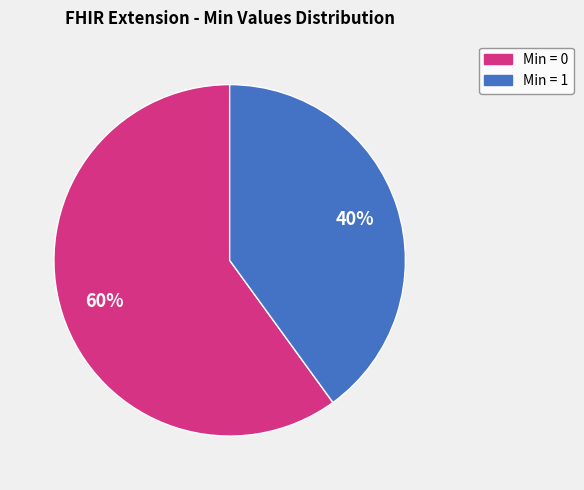

To the nearest percent, what is the average slice percentage?

50%